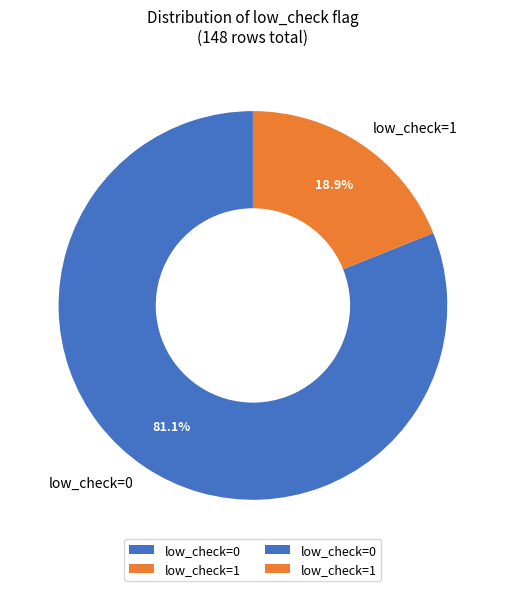

How many slices are in this pie chart?

2